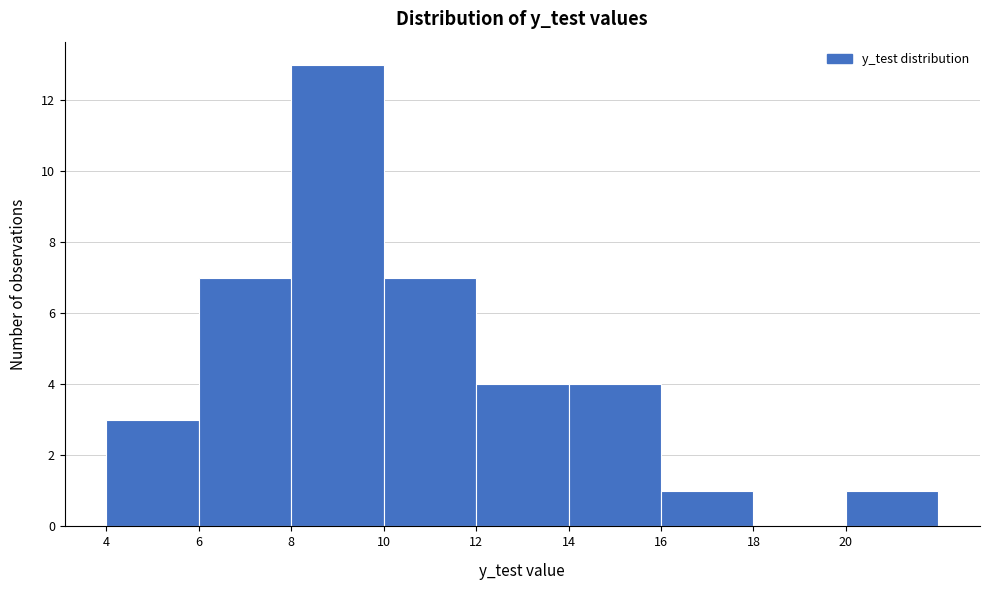

Over which range of the x-axis is the bar tallest?

8 to 10